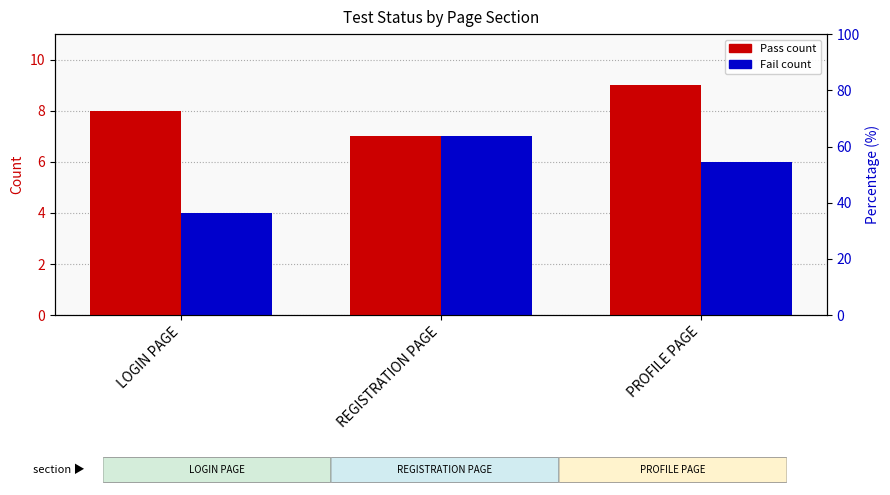

Where does the Fail series first go above 6?

REGISTRATION PAGE